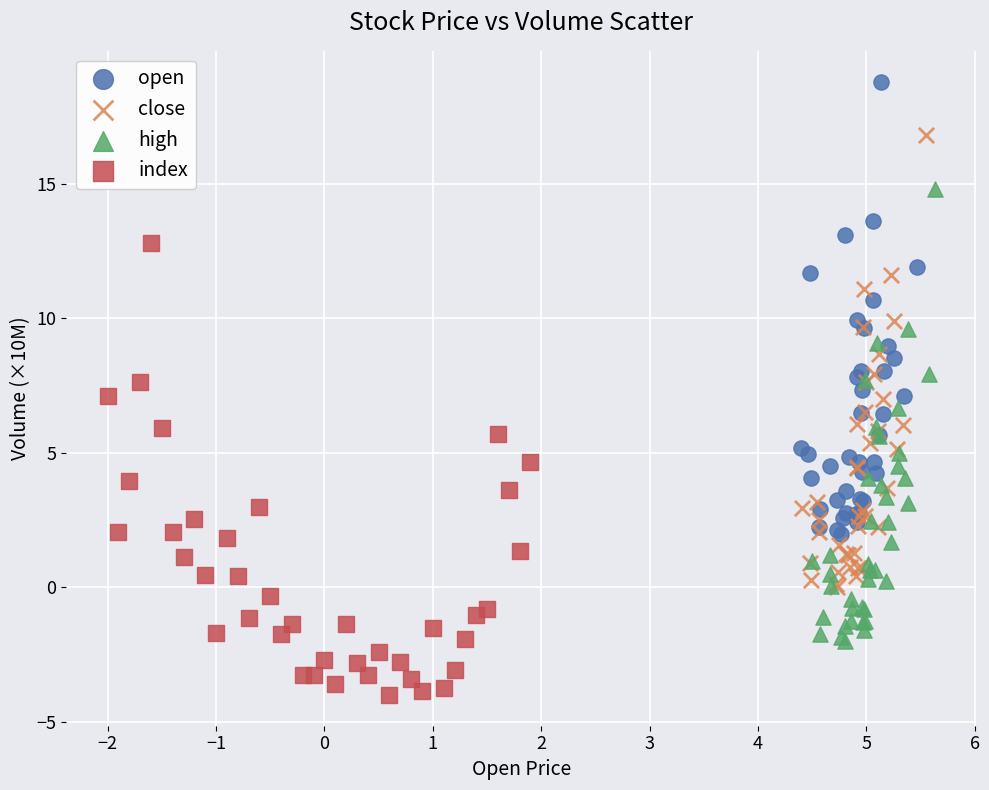

Which series reaches the maximum Y coordinate?

open